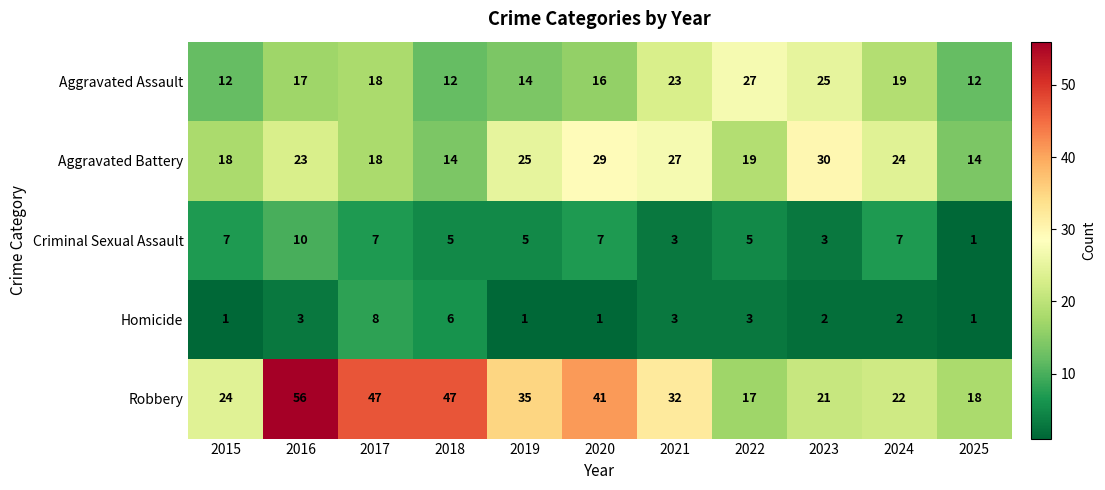

Count the Aggravated Assault values in the range 12 to 23.

9